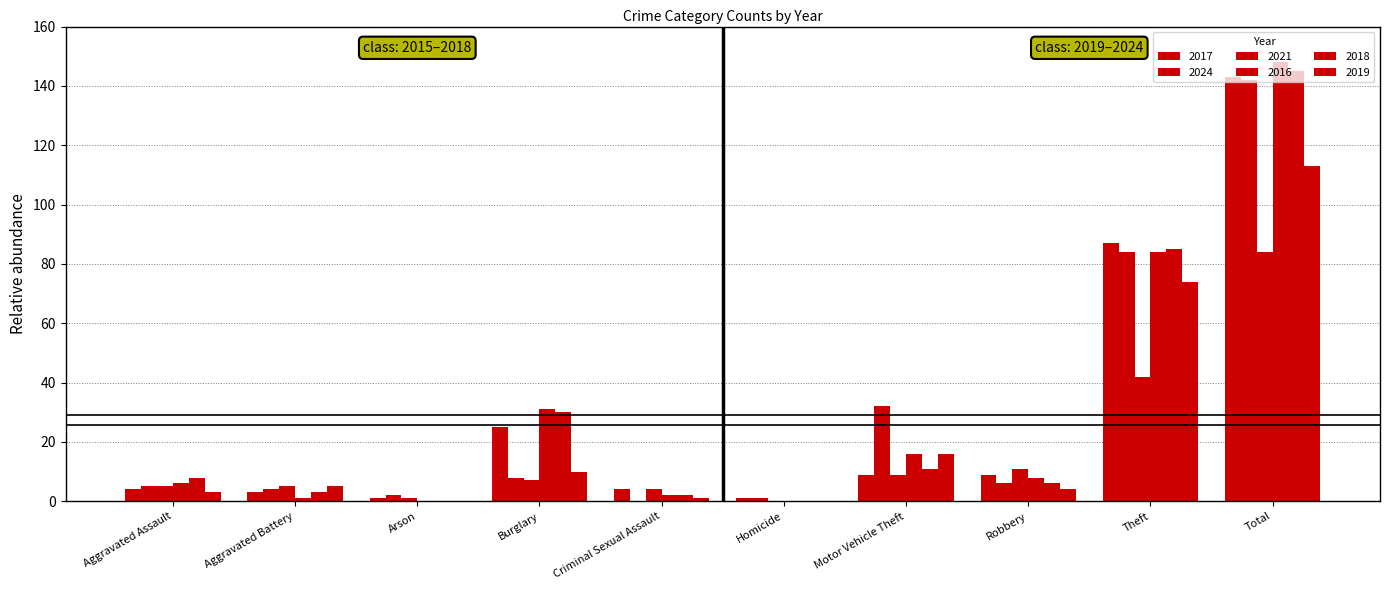

What is the value of the 2024 bar at the 4th from the left?

8